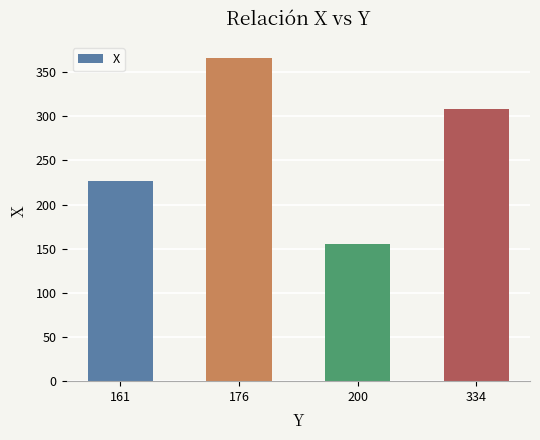

Does the chart contain any negative values?

No